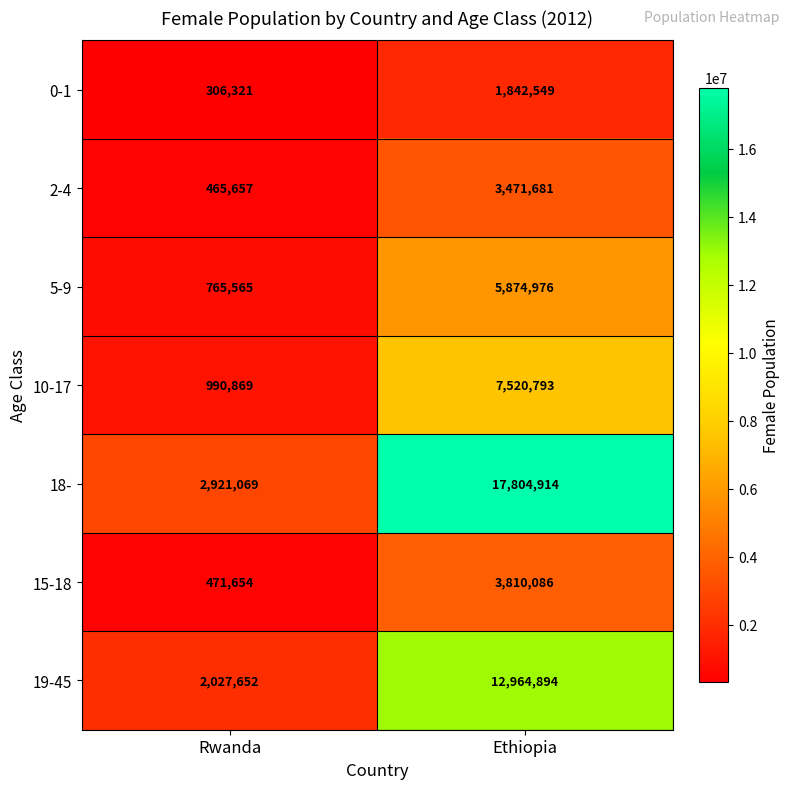

Which series has the largest total across all categories?

18-